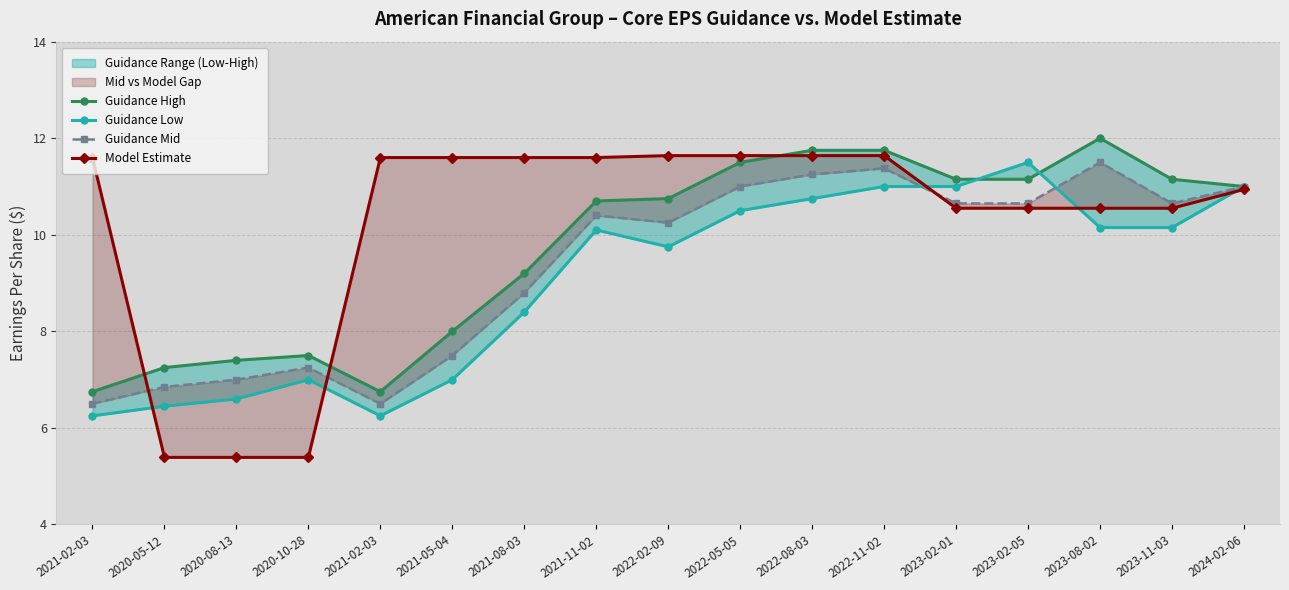

At which category is the sum across all series the highest?

2022-11-02